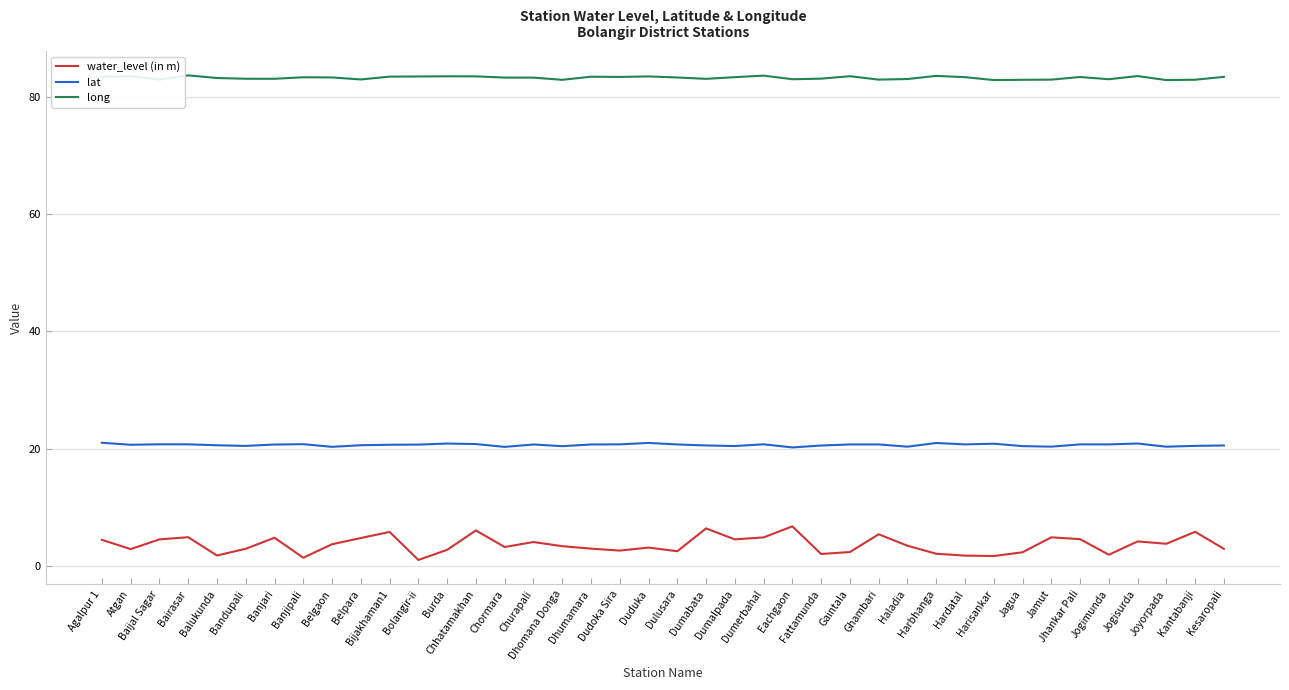

What is the minimum value shown in the chart?

1.0